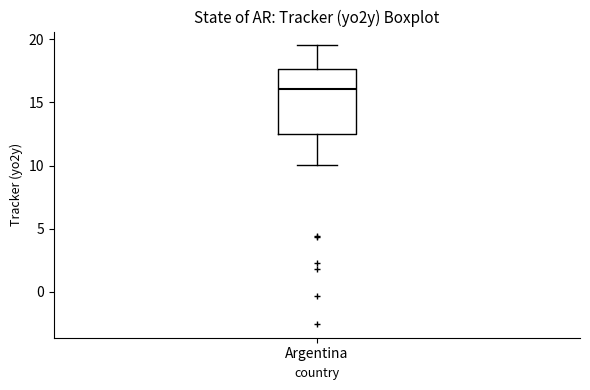

Transcribe this box plot: give where the median line is, the range the box spans, and where the two whiskers end, as read against the y-axis. The values are not printed on the chart, so give them approximately, as read against the axis.

median 16.0, box 12.5 to 17.5, whiskers 10.0 to 19.5